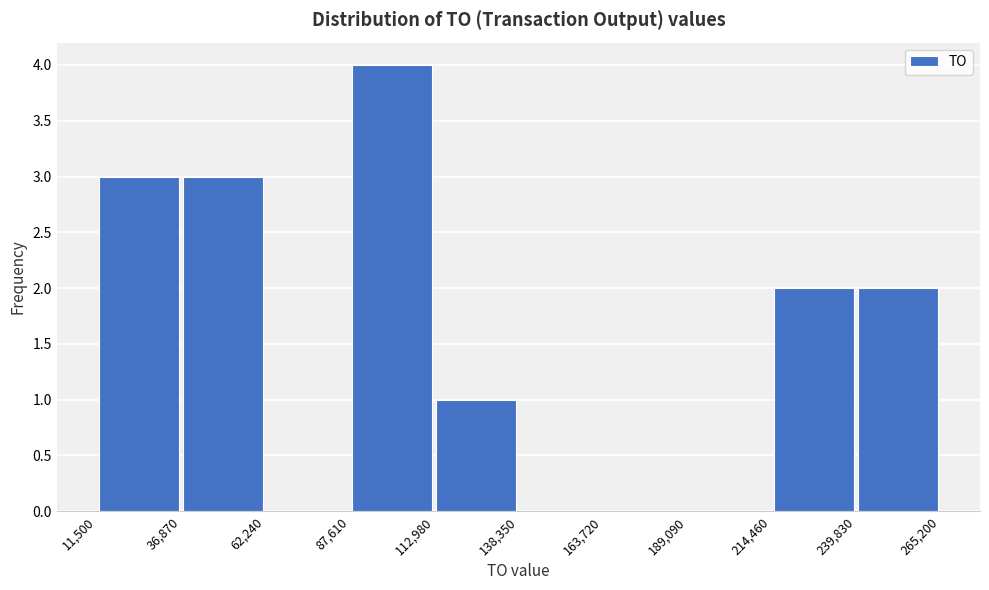

Which range on the x-axis has the tallest bar?

87,610 to 112,980